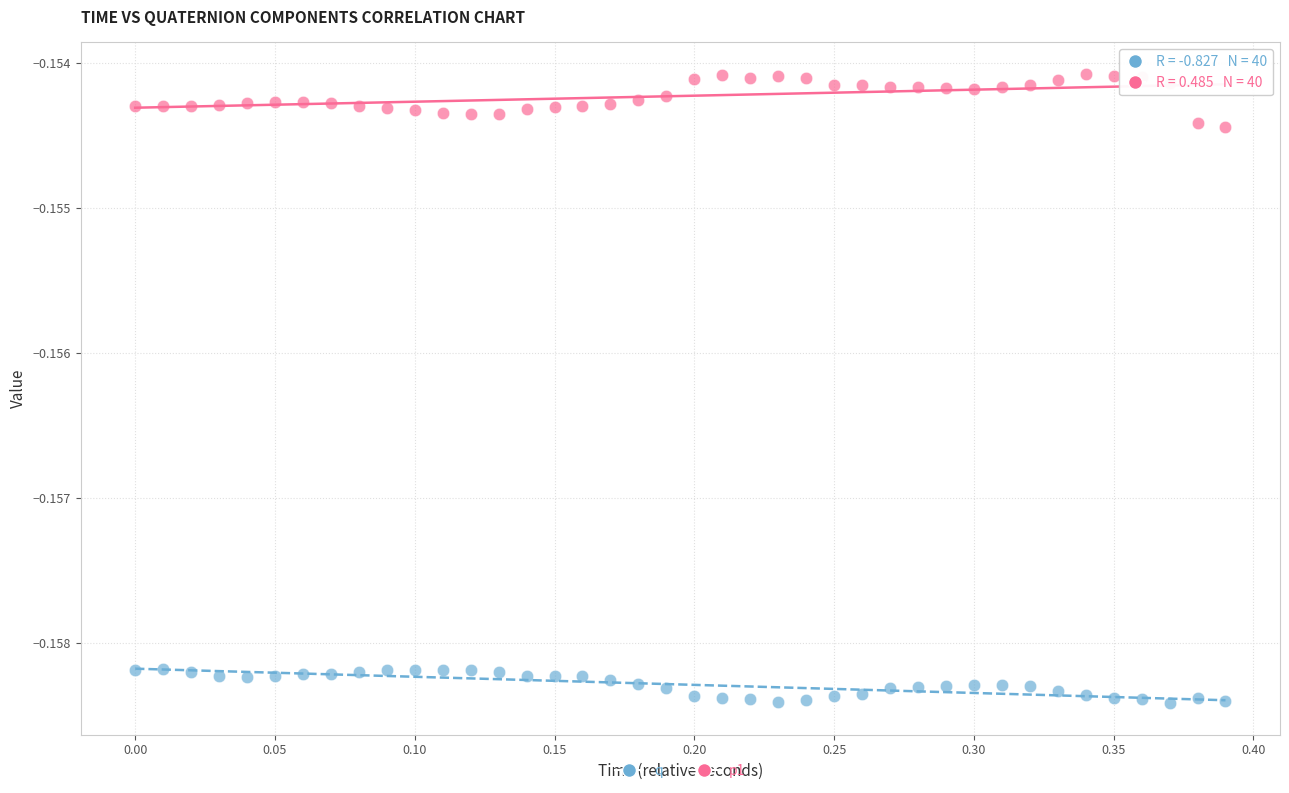

Which series reaches the maximum Y coordinate?

p1